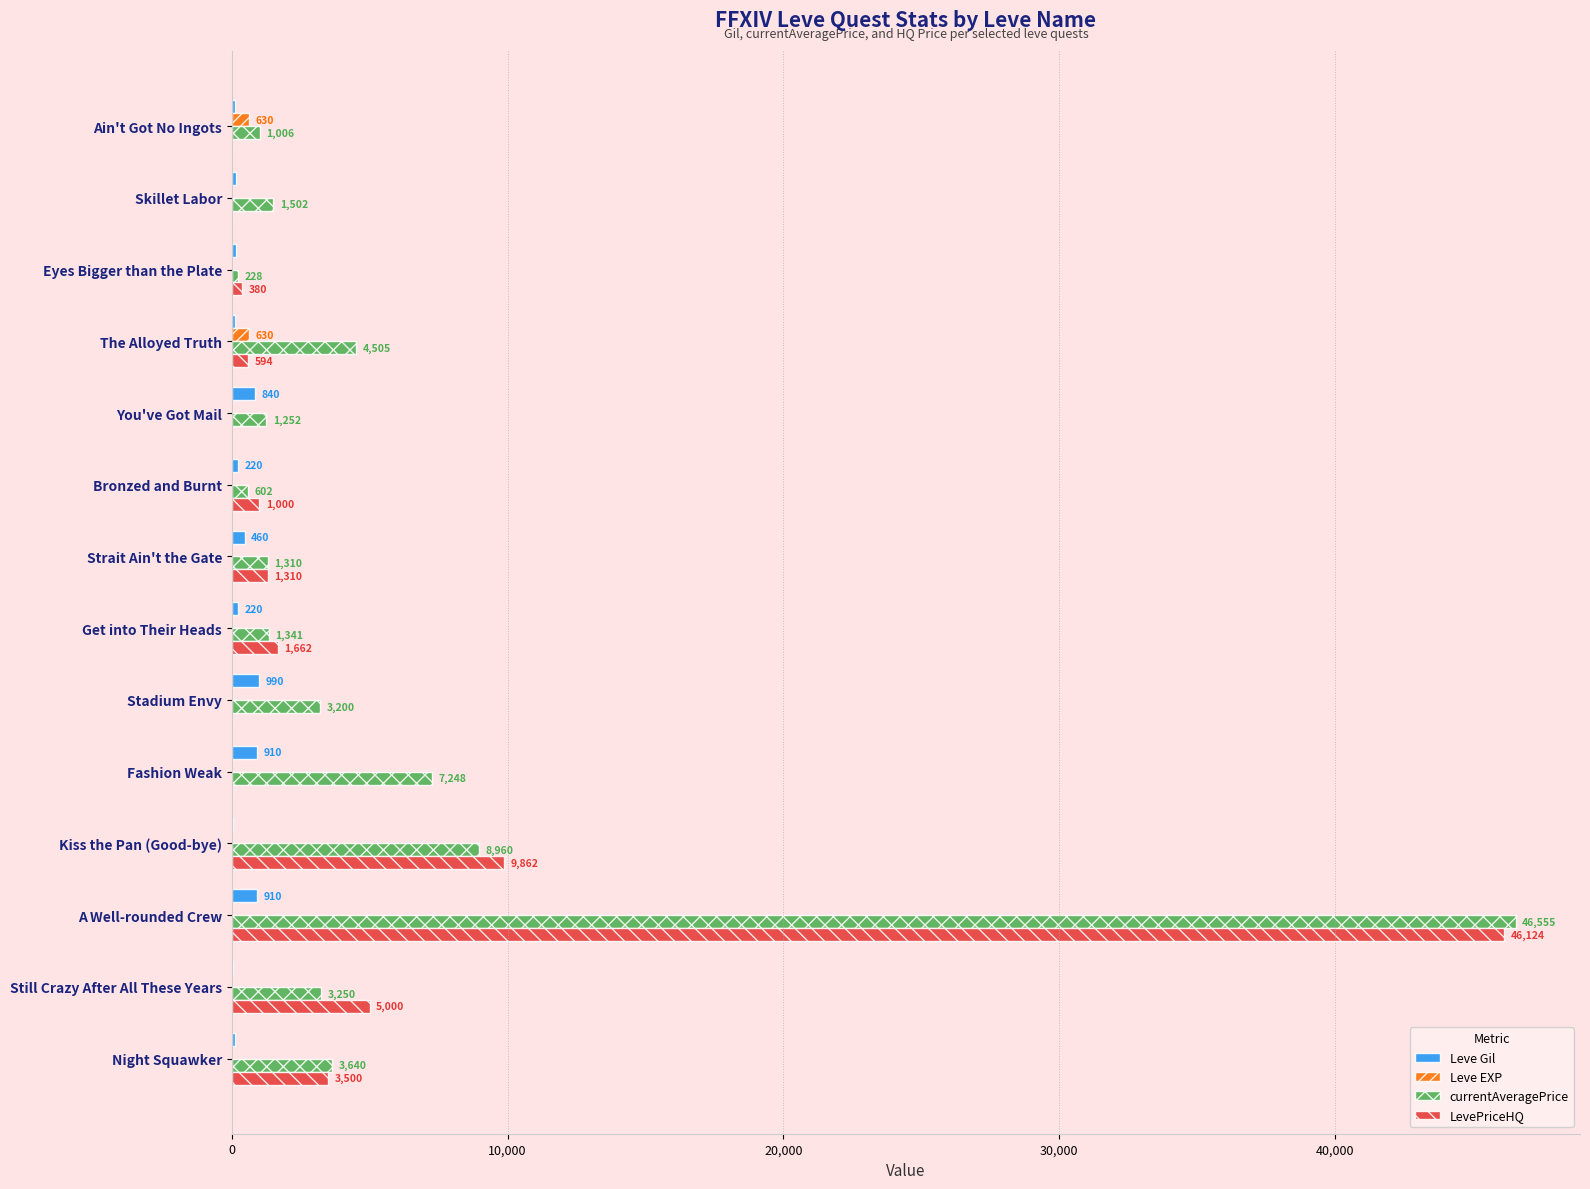

At which category is the sum across all series the highest?

A Well-rounded Crew